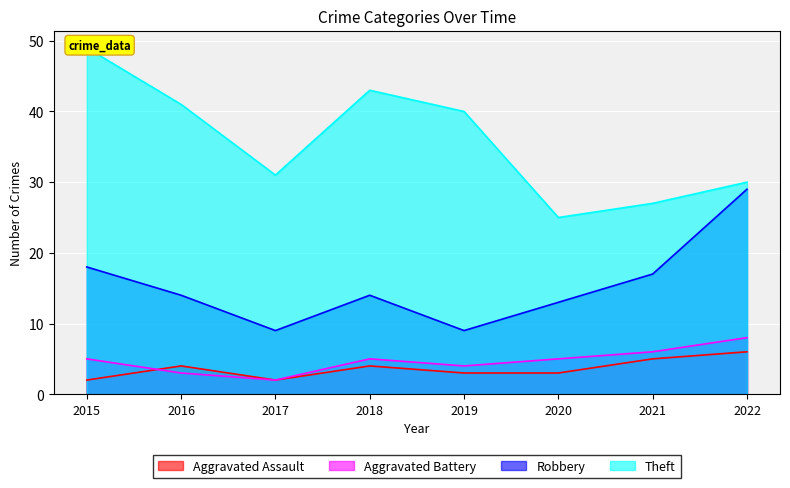

Where does the Aggravated Battery series first go above 5?

2021